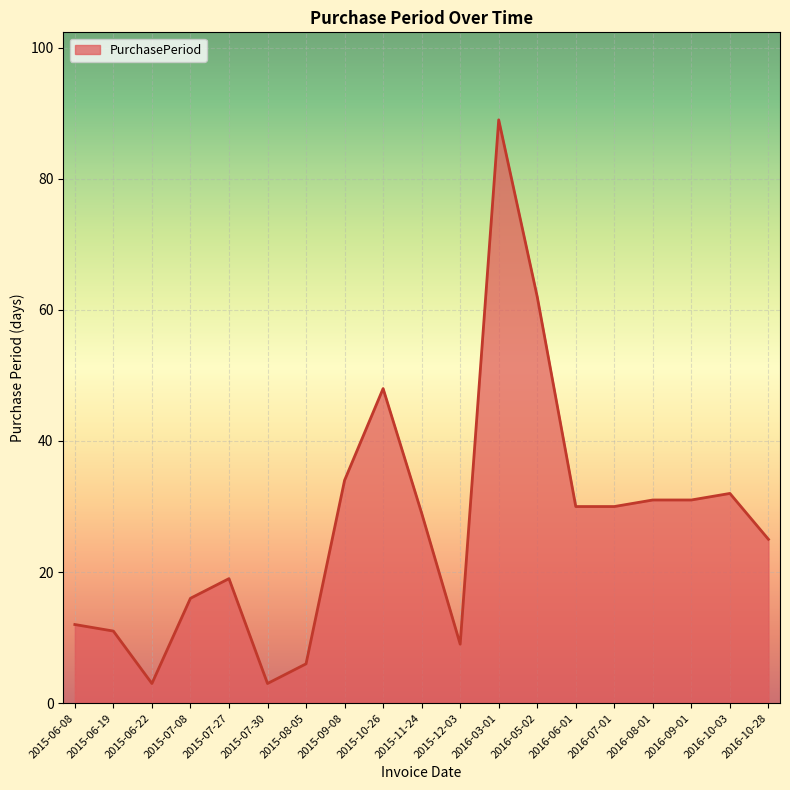

Is it true that the value at 2015-06-19 is 6?

False